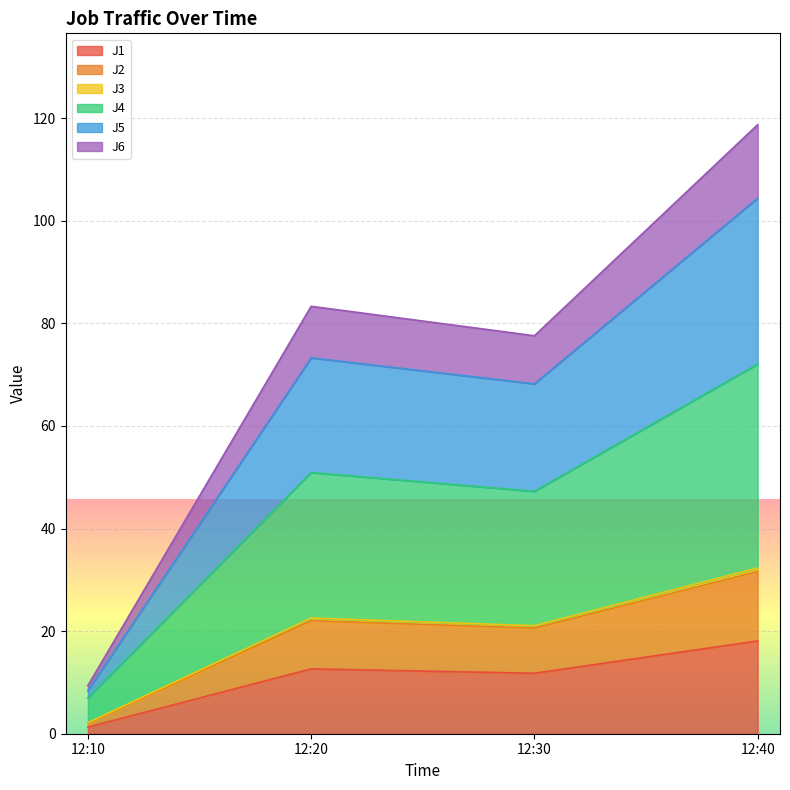

Is it true that J1 equals 11.8 at 12:30?

True